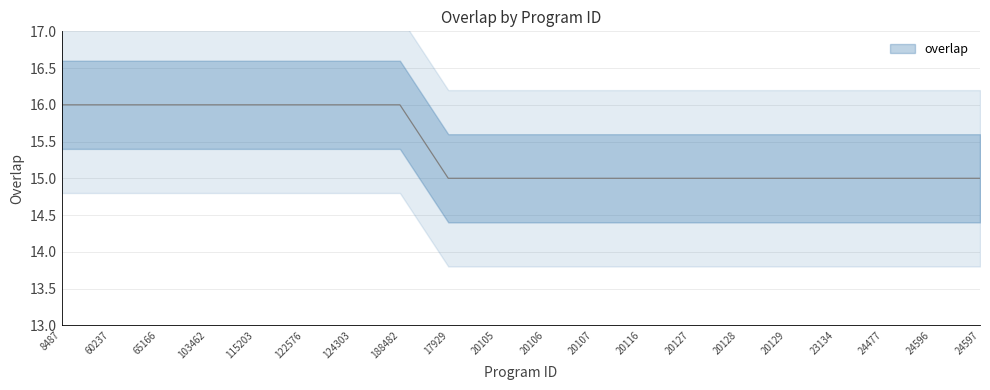

What is the label of the 17th point from the right?

103462